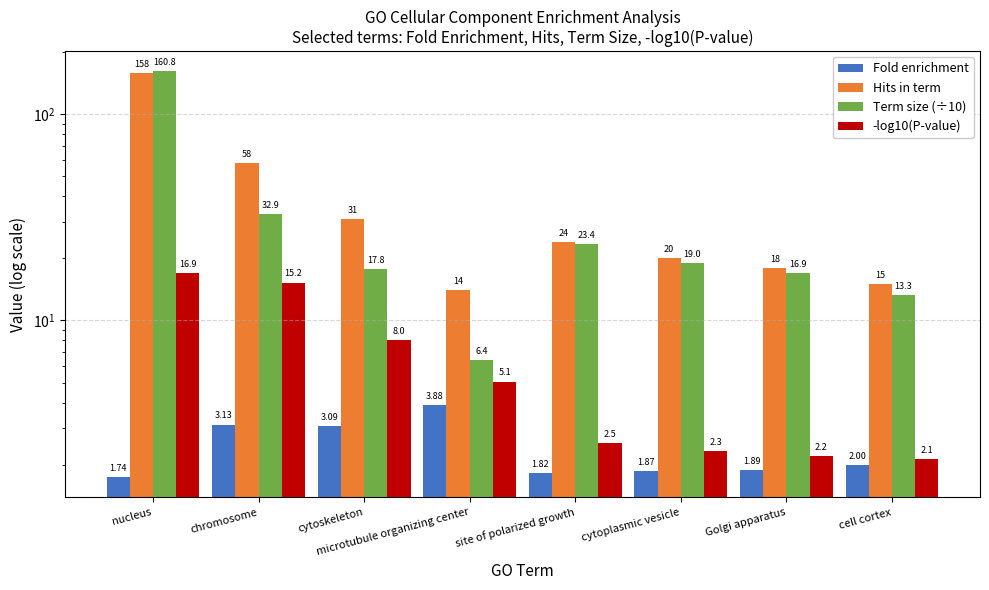

What is the label of the 8th bar from the left?

cell cortex